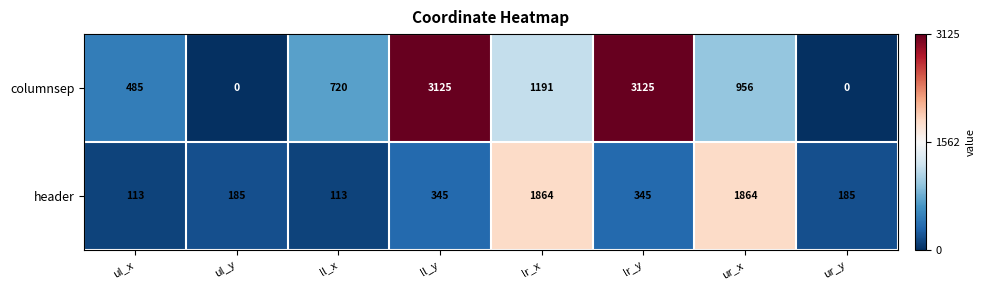

Reading left to right, what are all the values shown in this chart?

columnsep: 485	0	720	3125	1191	3125	956	0
header: 113	185	113	345	1864	345	1864	185